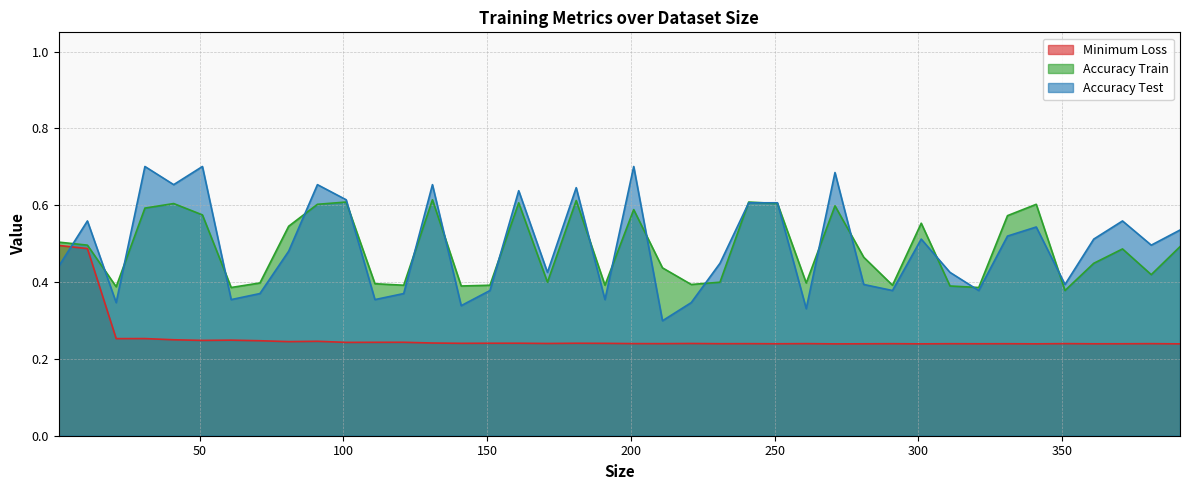

True or false: Accuracy Train and Minimum Loss intersect in this chart.

False